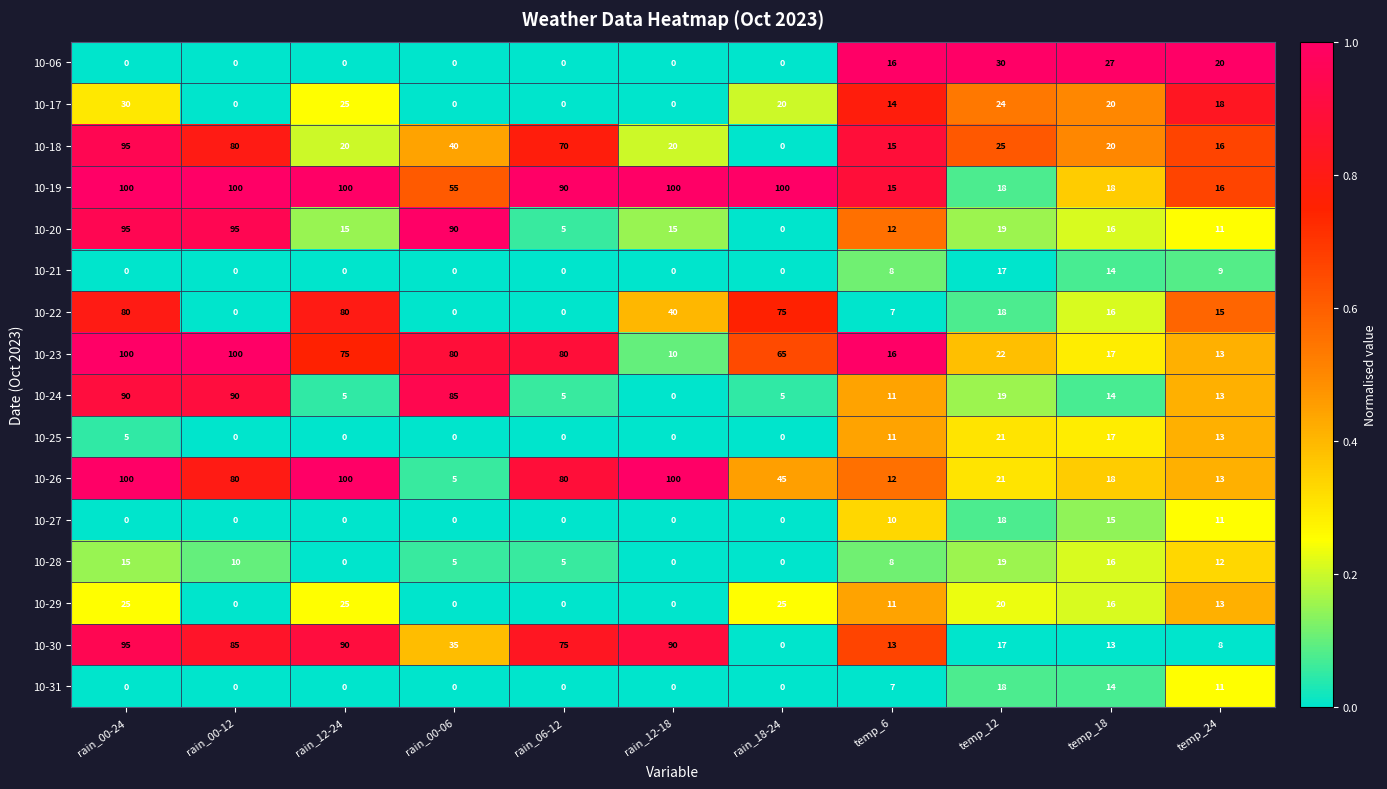

Which series changed the most between temp_6 and temp_12?

10-06